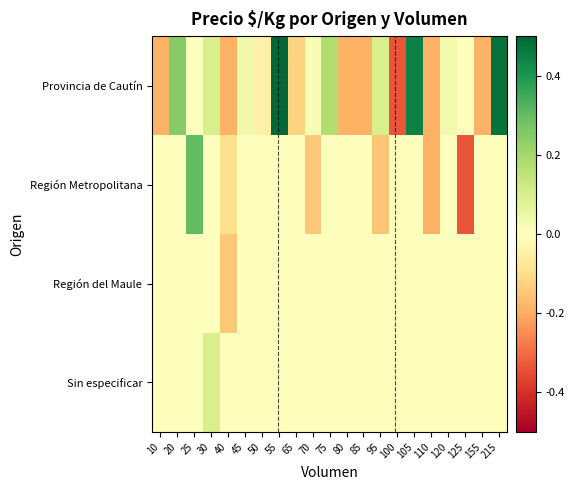

At how many categories does at least one series exceed 0?

11